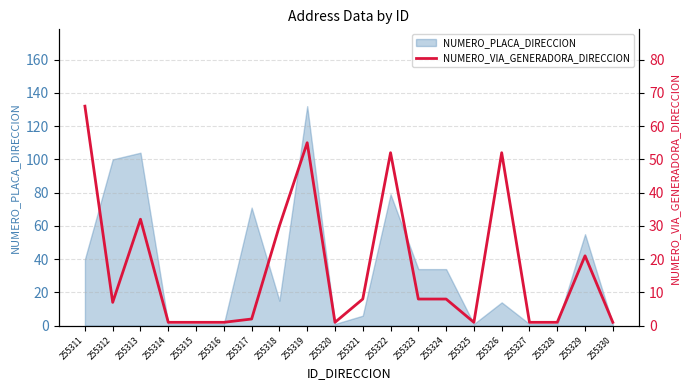

Which category has the highest value across all series?

255311